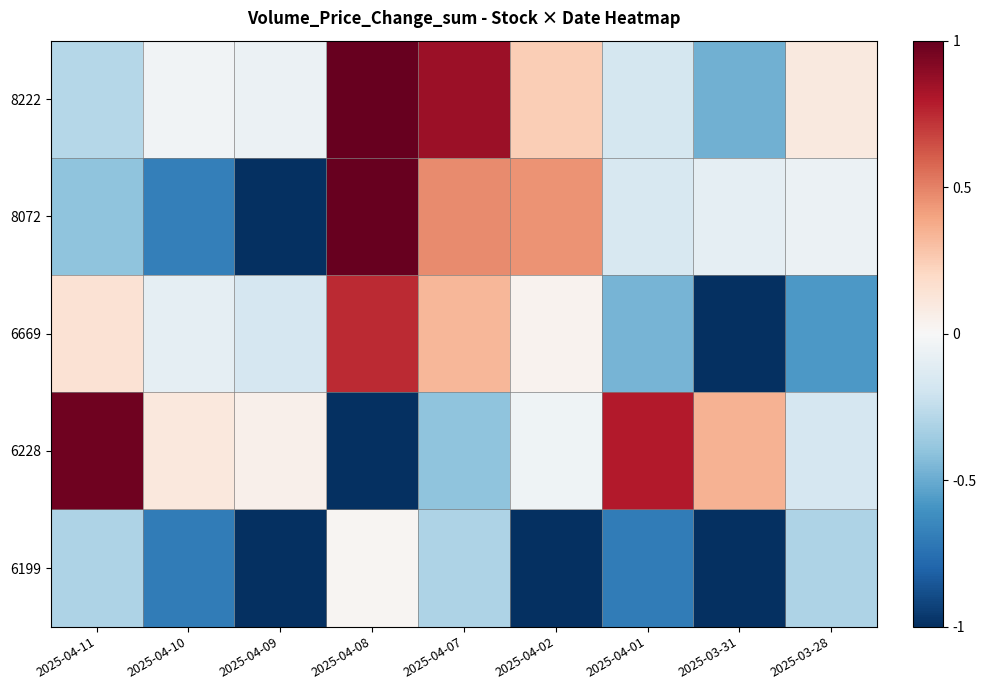

At how many categories does at least one series exceed 0?

9